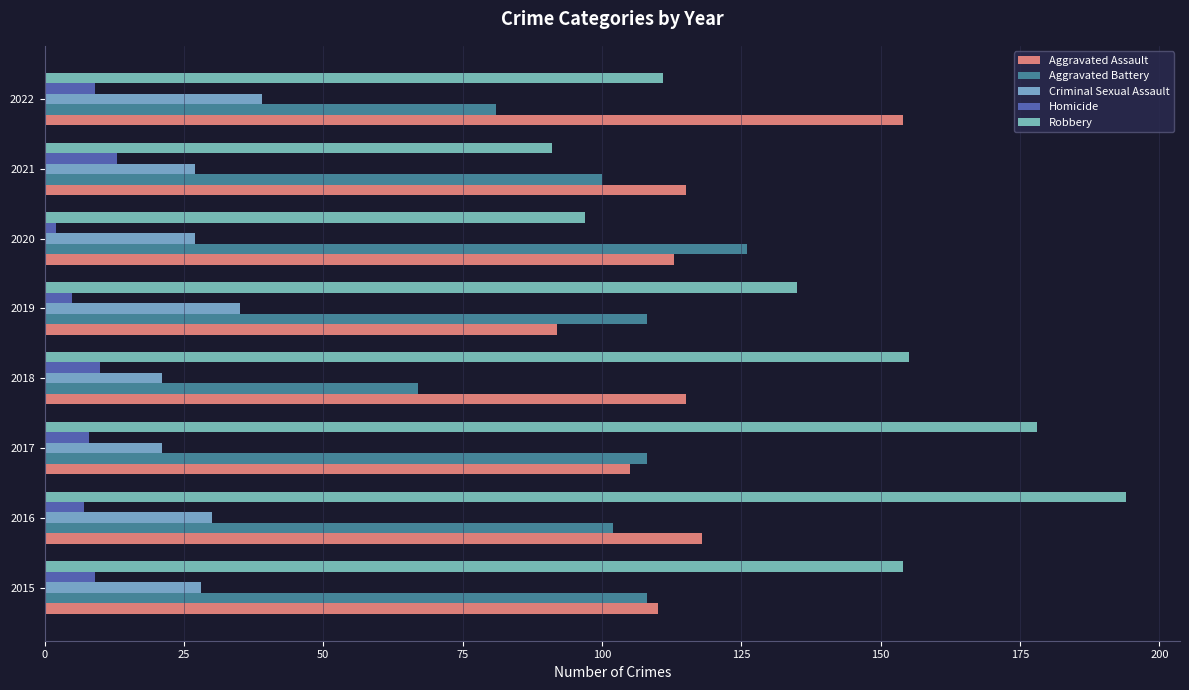

Which category has the highest value across all series?

2016